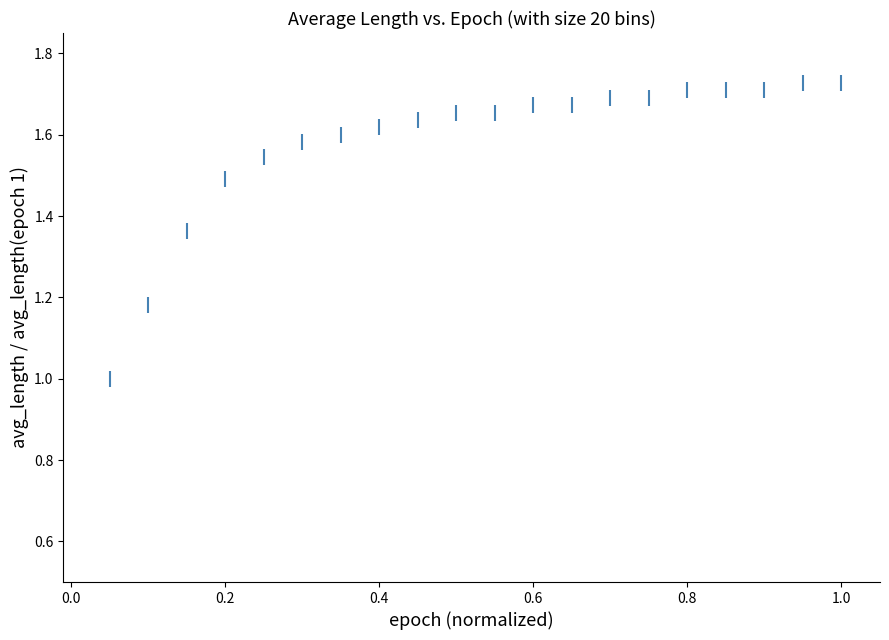

What is the range of X values (max minus min)?

0.9